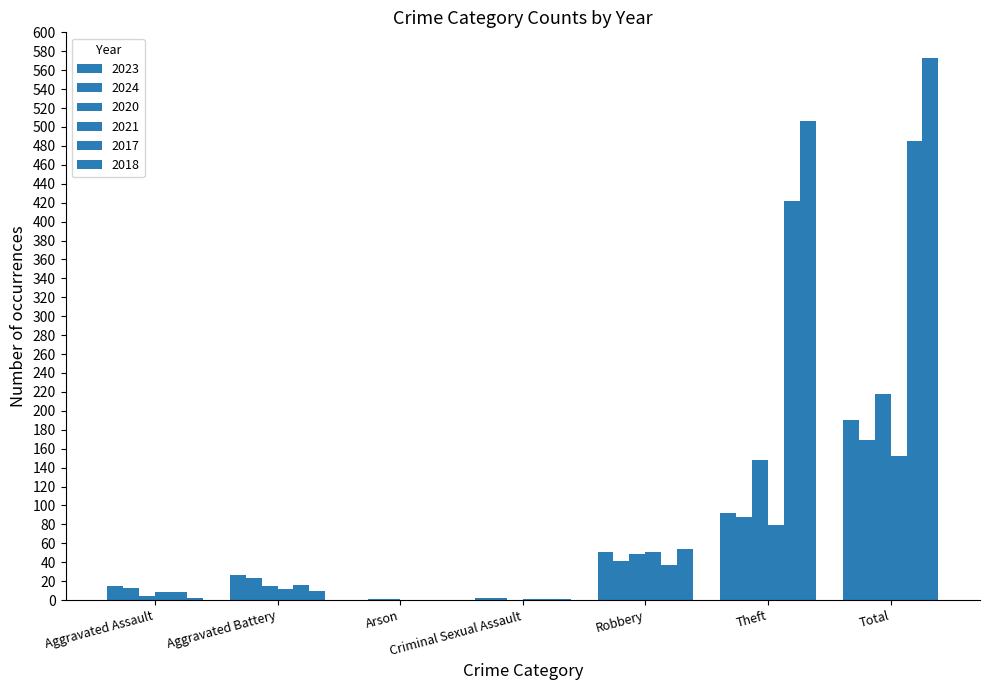

Which series has the widest spread of values?

2018